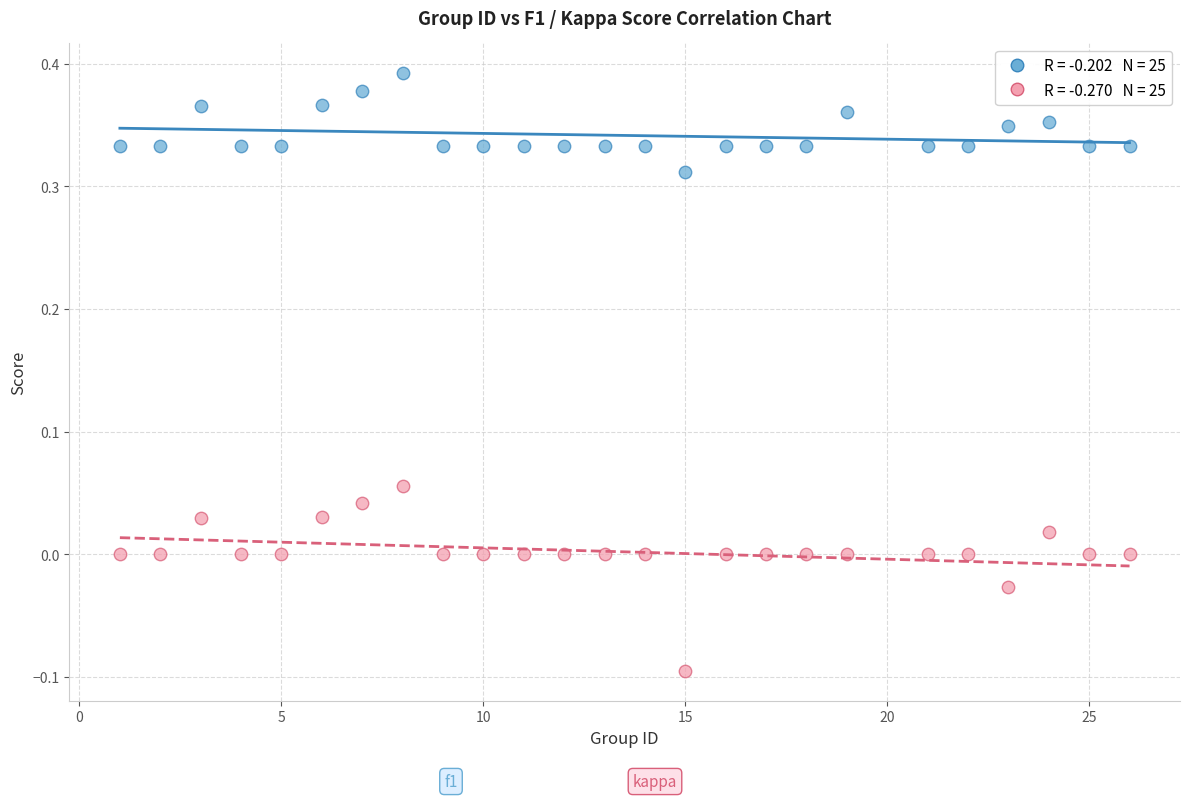

Across all data points, what is the range of X values (max minus min)?

25.0